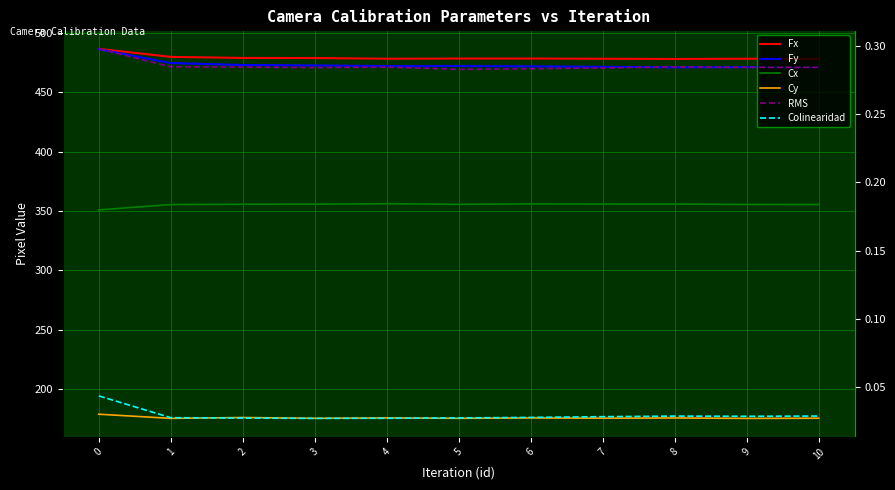

How many lines are shown in the chart?

6